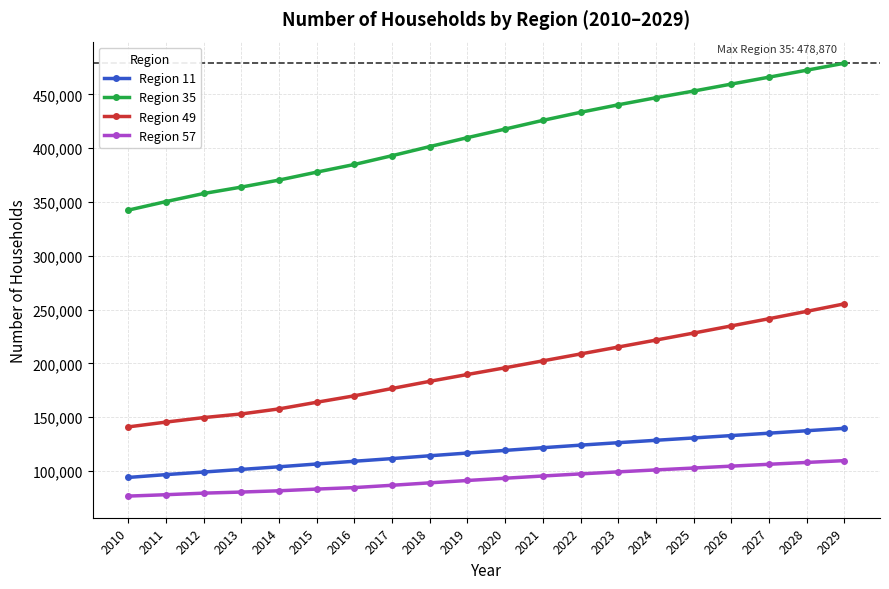

How many values in the Region 57 series are below 93297?

10